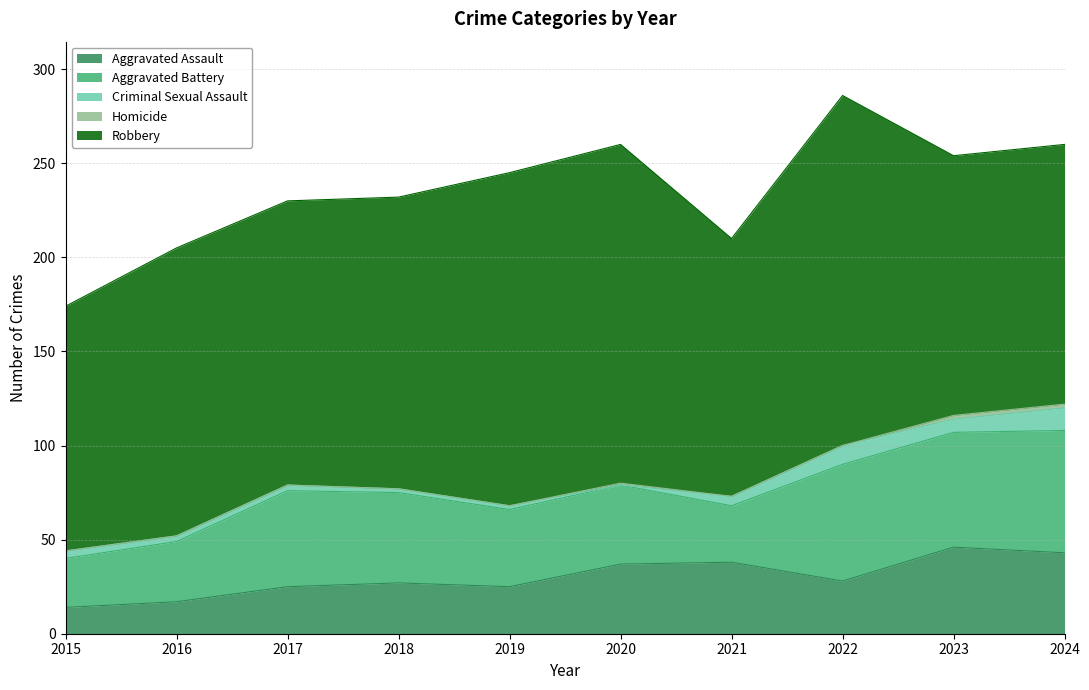

Count the number of categories in the chart.

10